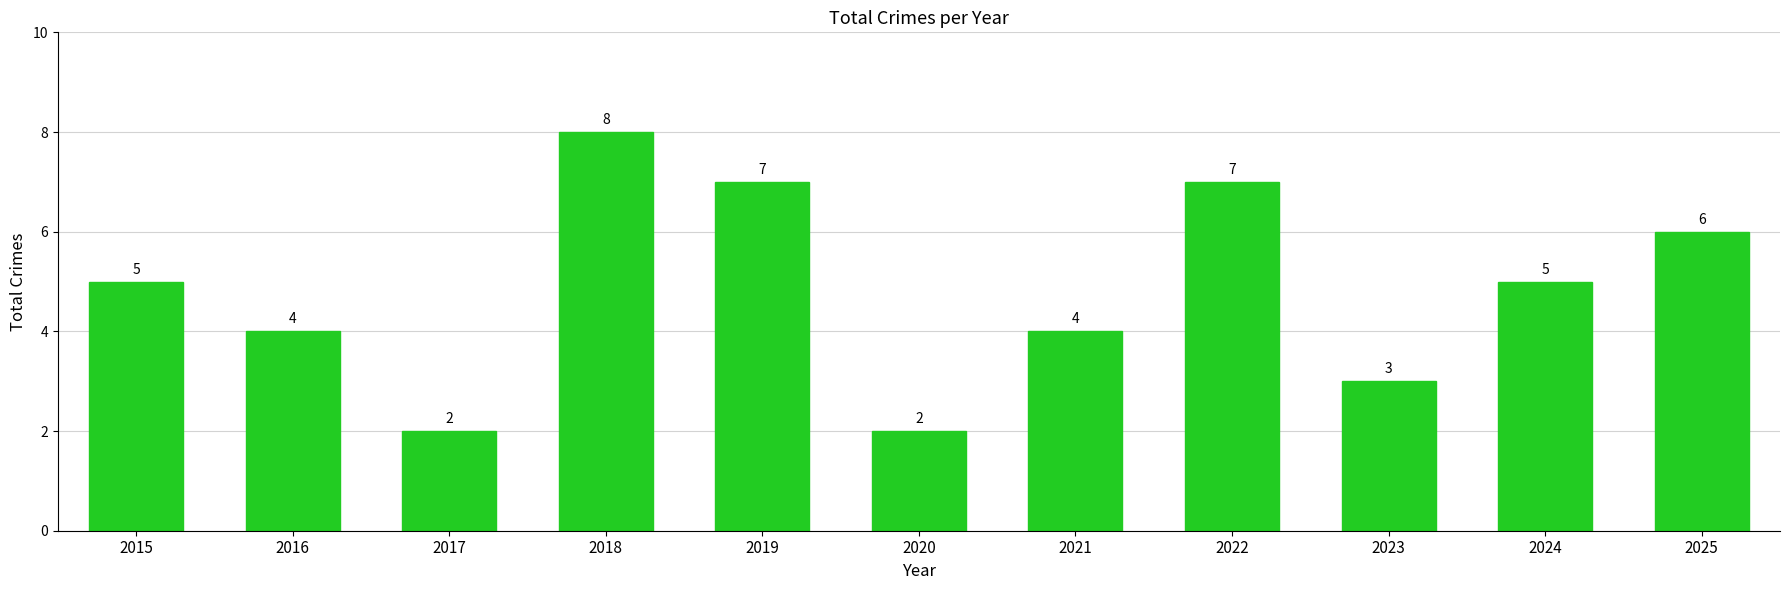

How many distinct data groups are displayed?

1